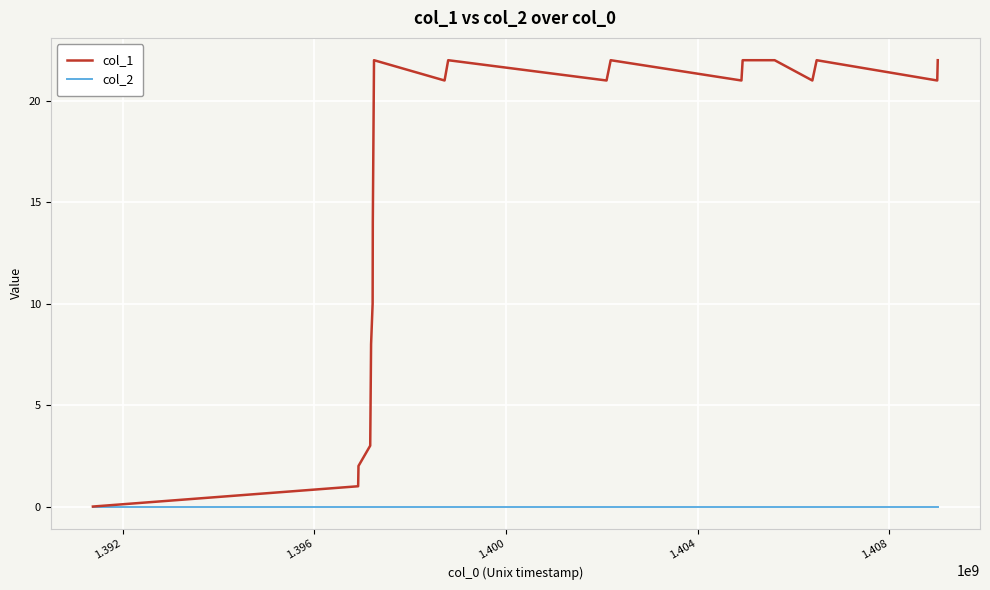

Rank the series by their maximum value, from lowest to highest.

col_2, col_1